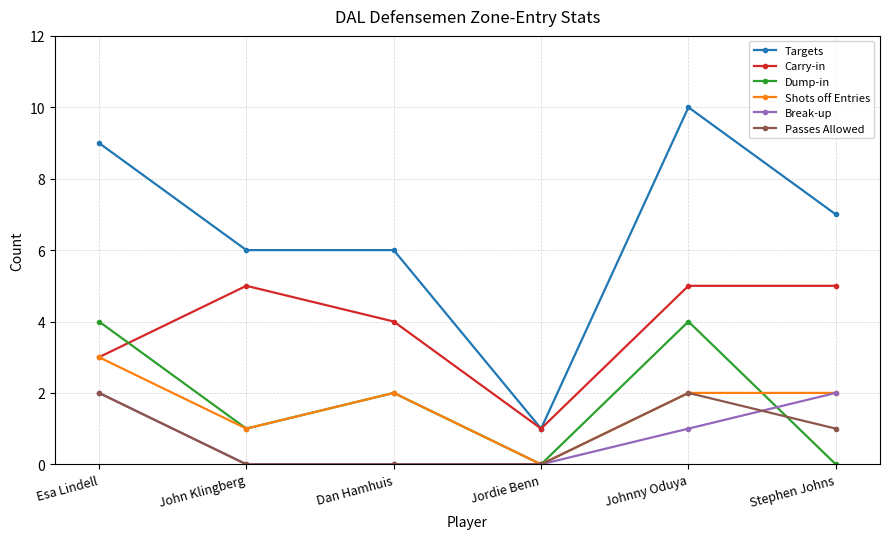

Is the value of Break-up at Jordie Benn greater than the value of Carry-in at Jordie Benn?

No